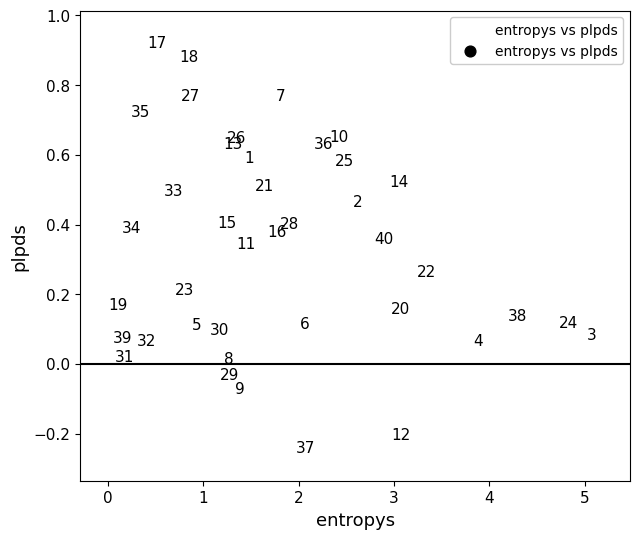

What is the range of Y values (max minus min)?

1.2